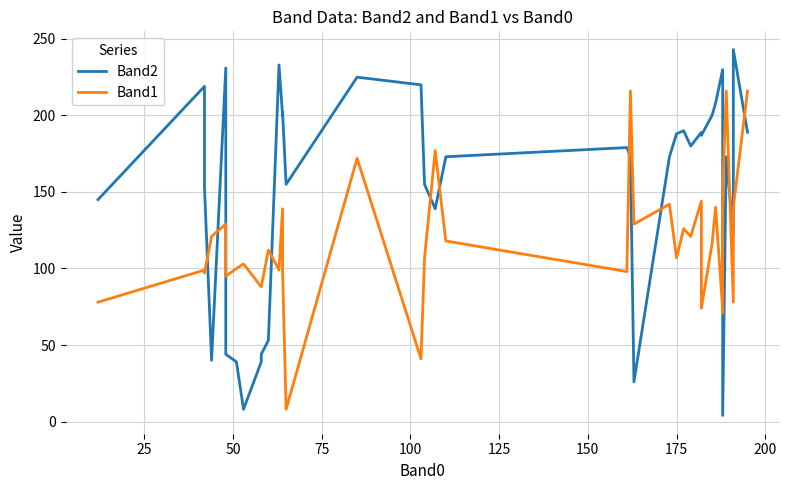

Rank the series by their maximum value, from highest to lowest.

Band2, Band1